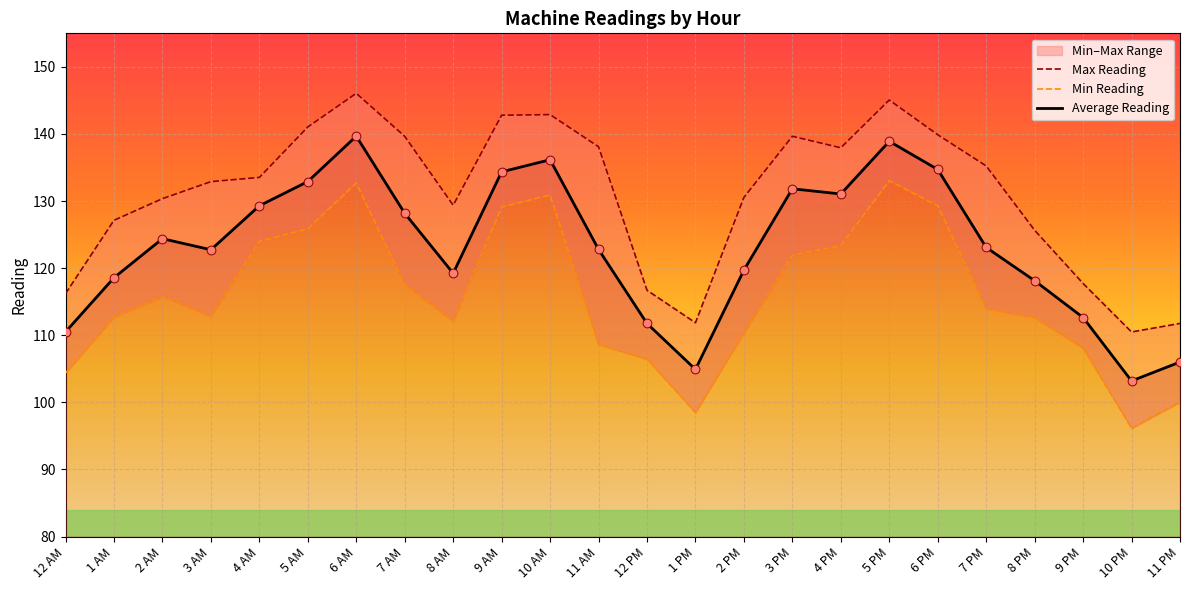

What is the total value across all series at 9 PM?

338.5